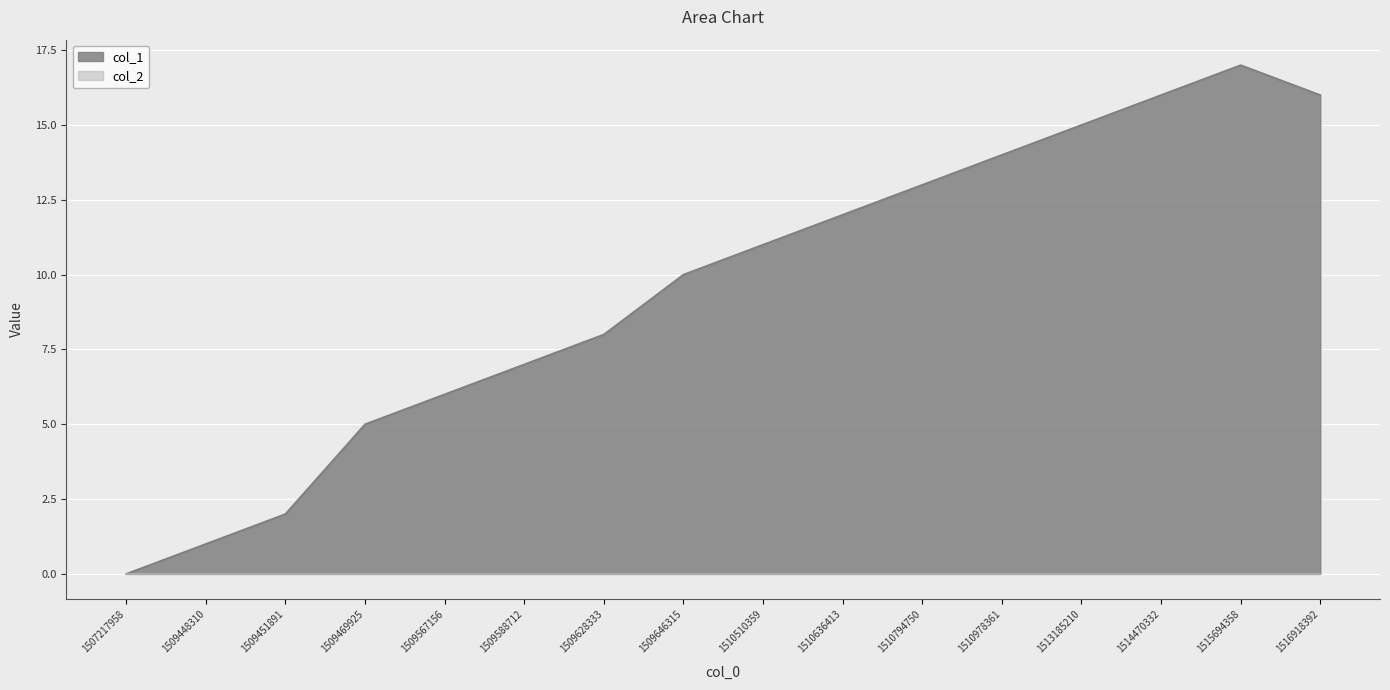

Reading left to right, transcribe all the data shown in this chart.

1507217958=0	1509448310=1	1509451891=2	1509469925=5	1509567156=6	1509588712=7	1509628333=8	1509646315=10	1510510359=11	1510636413=12	1510794750=13	1510978361=14	1513185210=15	1514470332=16	1515694358=17	1516918392=16